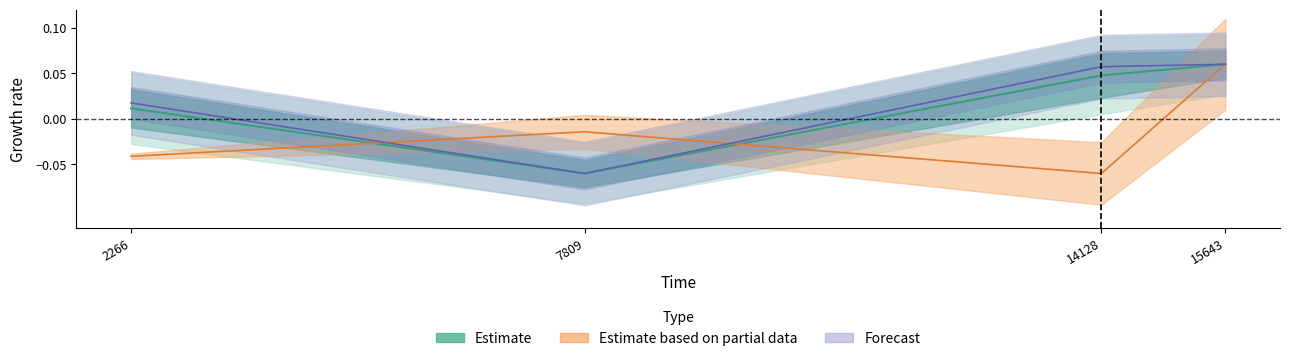

Reading right to left, extract all data points from this chart.

preEarnings: 15643=0.1	14128=0.0	7809=-0.1	2266=0.0
totalEarnings: 15643=0.1	14128=0.1	7809=-0.1	2266=0.0
declareEarnings: 15643=0.1	14128=-0.1	7809=-0.0	2266=-0.0